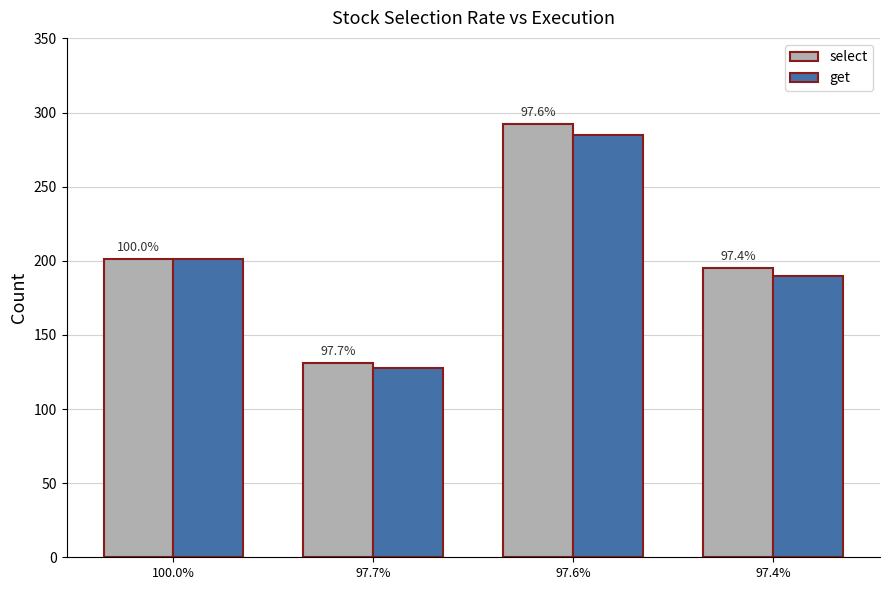

At how many categories does at least one series exceed 213?

1